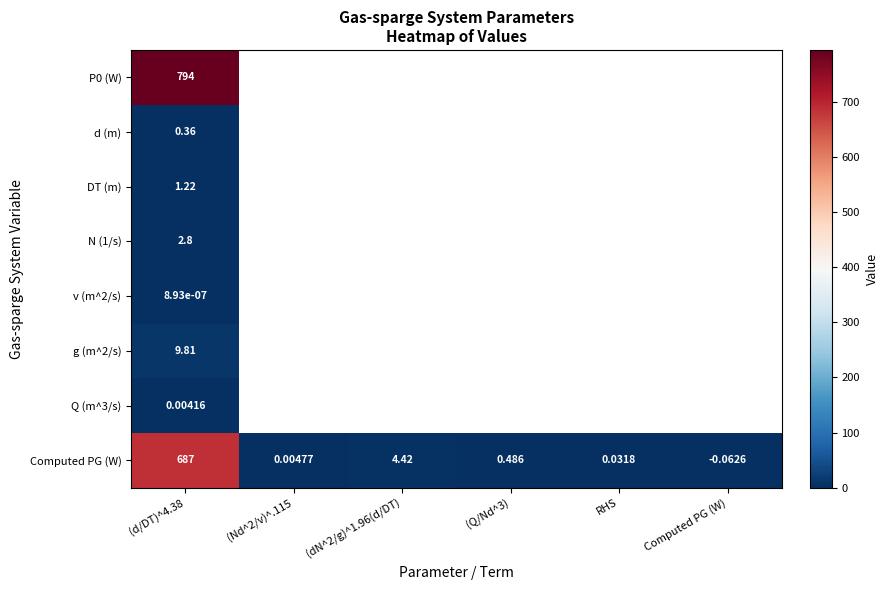

How many positive values does the Computed PG (W) series have?

5